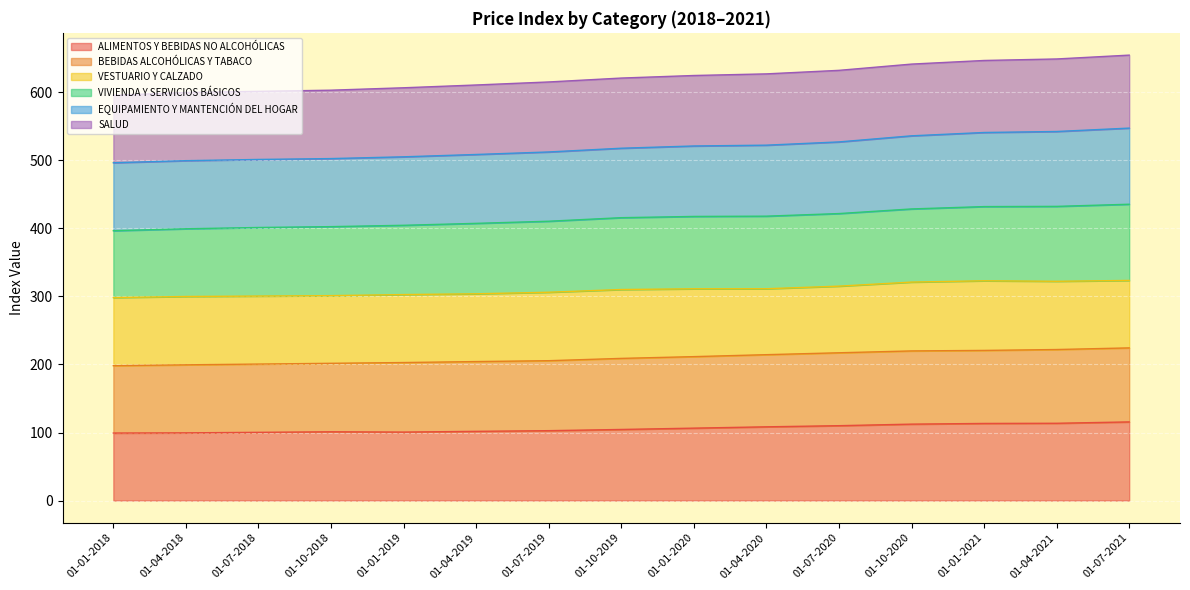

True or false: VIVIENDA Y SERVICIOS BÁSICOS and EQUIPAMIENTO Y MANTENCIÓN DEL HOGAR intersect in this chart.

False